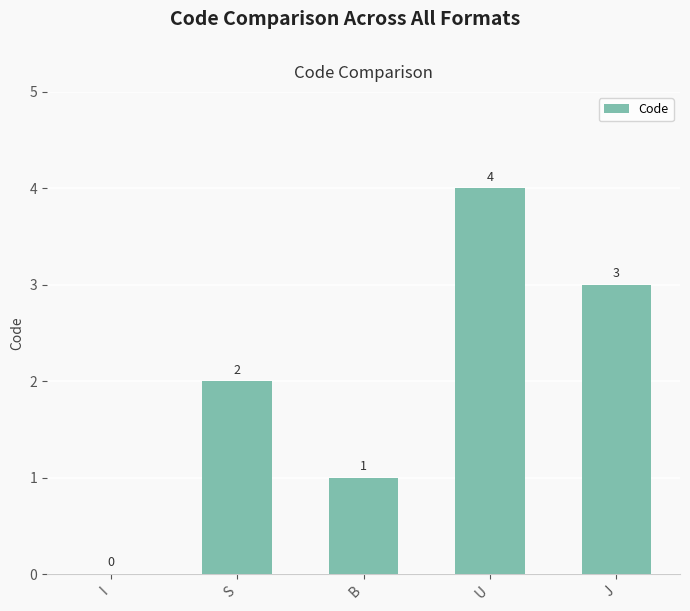

True or false: the data shows 2 at I.

False